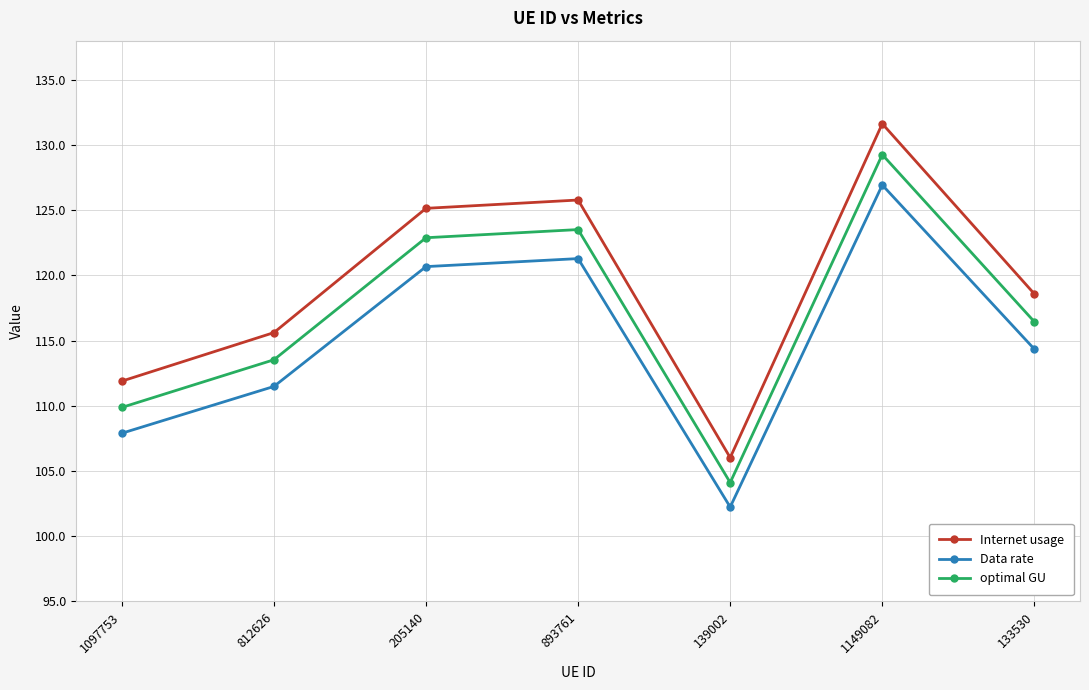

Which series has the largest total across all categories?

Internet usage